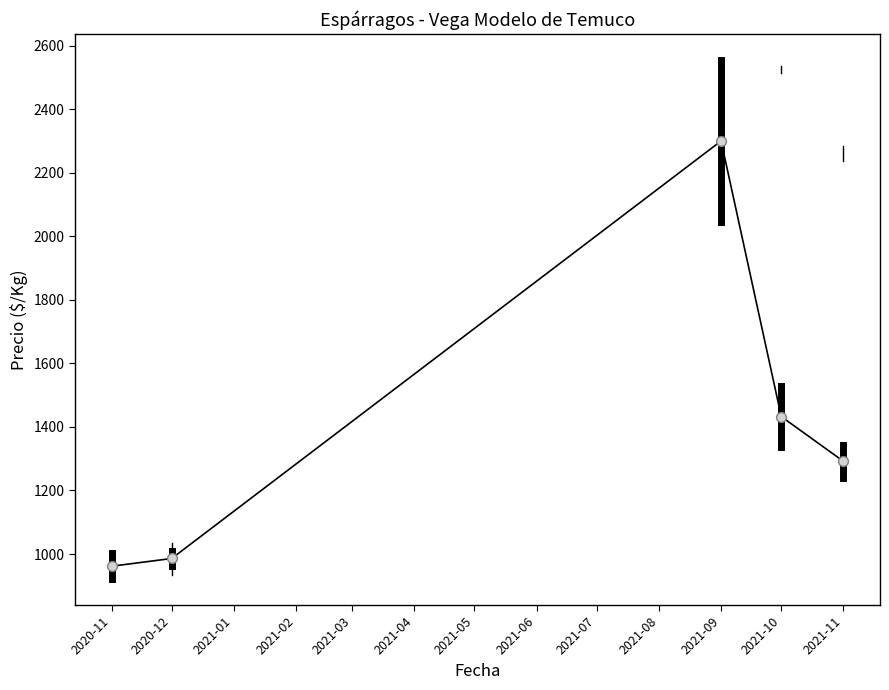

Which has a higher value, 2021-11 or 2020-12?

2021-11